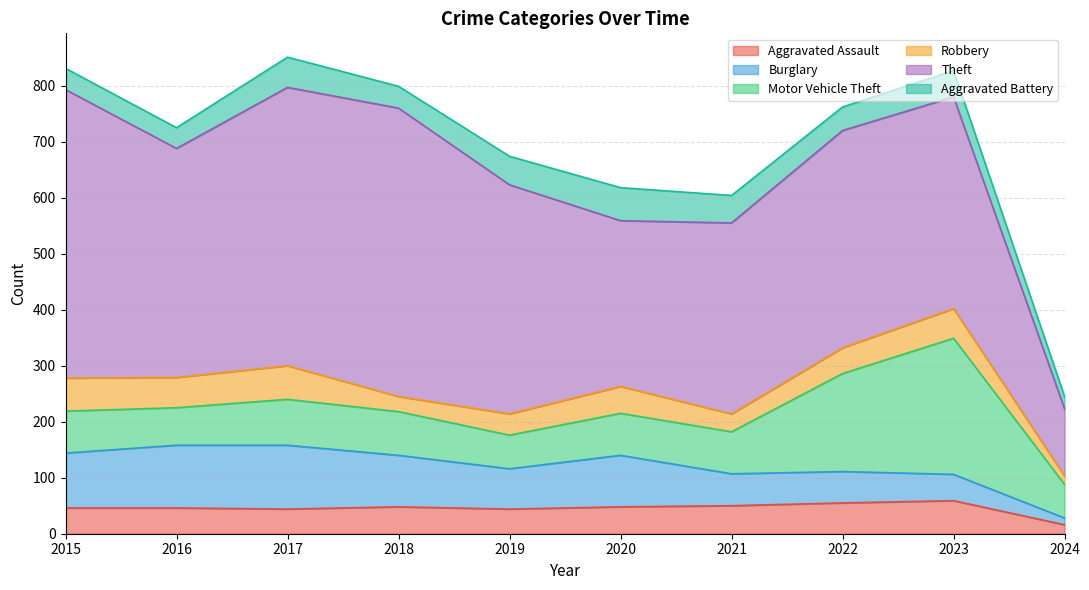

The Aggravated Battery series shows 59 at 2020. True or false?

True